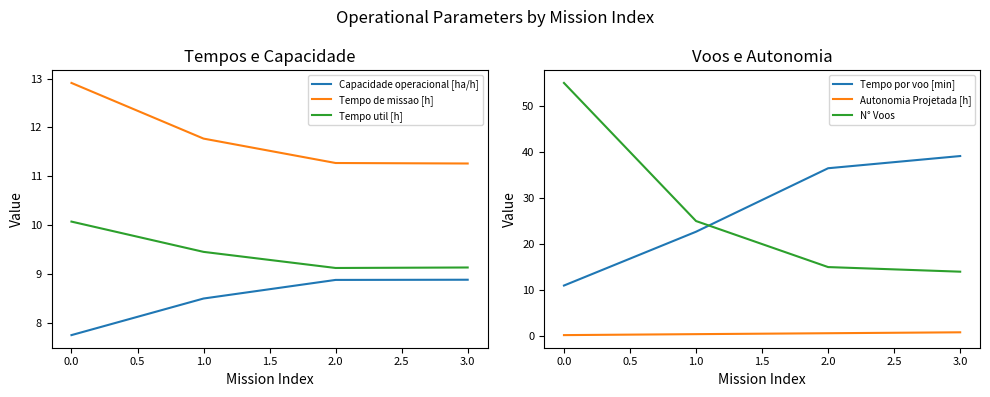

What is the minimum value for Capacidade operacional [ha/h]?

7.7